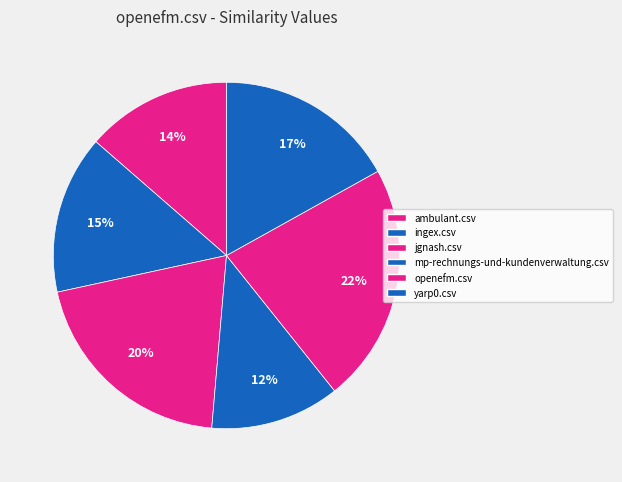

Is the sum of yarp0.csv and ambulant.csv greater than half?

No